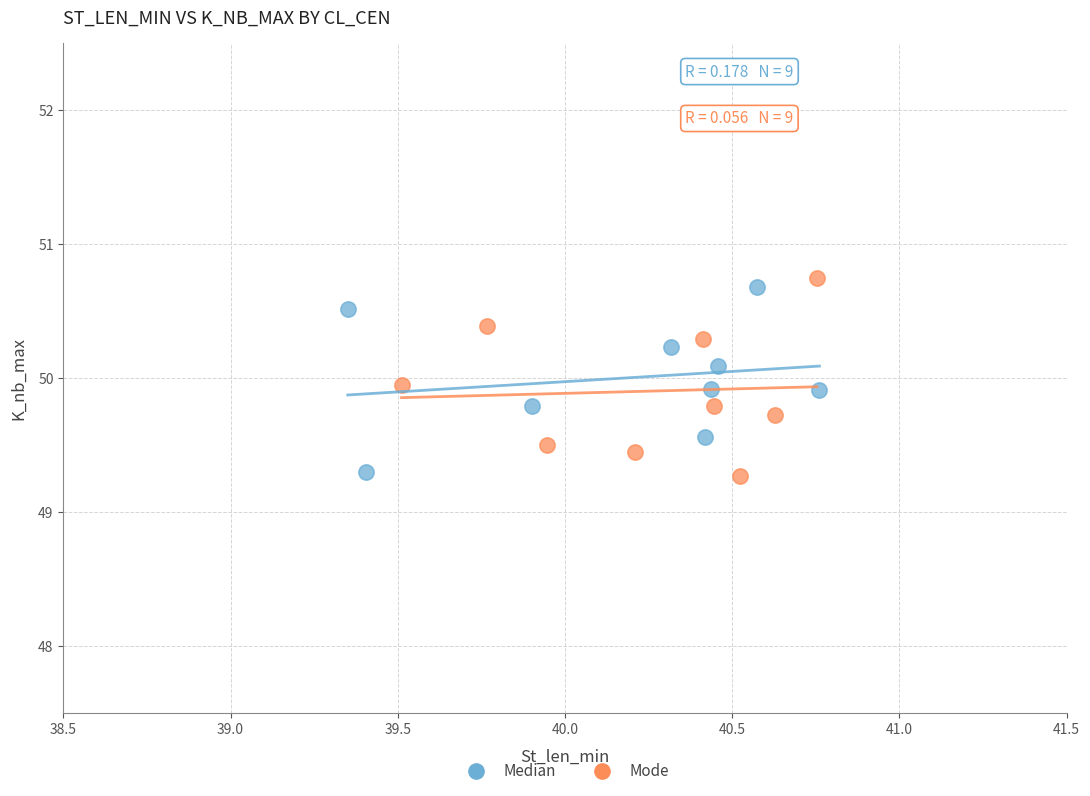

Which series reaches the maximum Y coordinate?

Mode